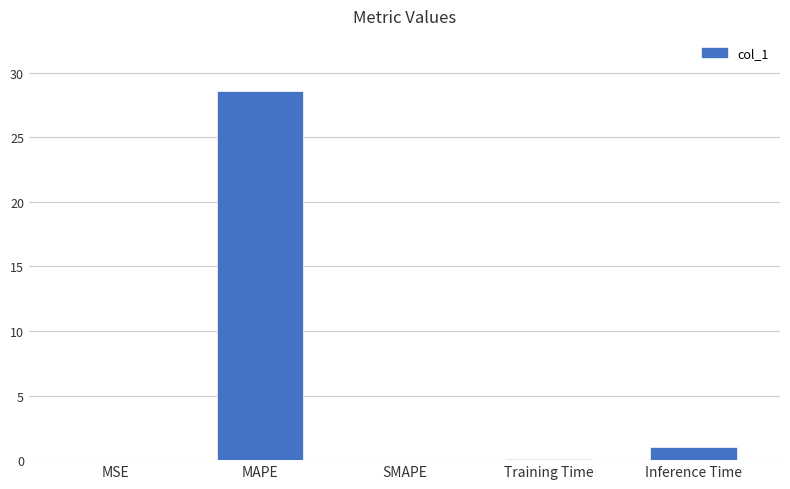

How many series are shown in this chart?

1